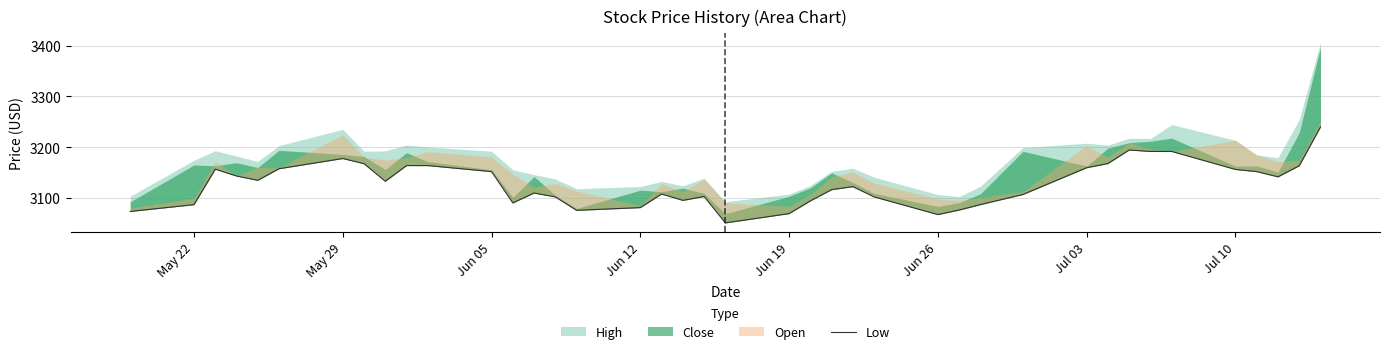

At which label is the value closest to 3144?

Jun 12